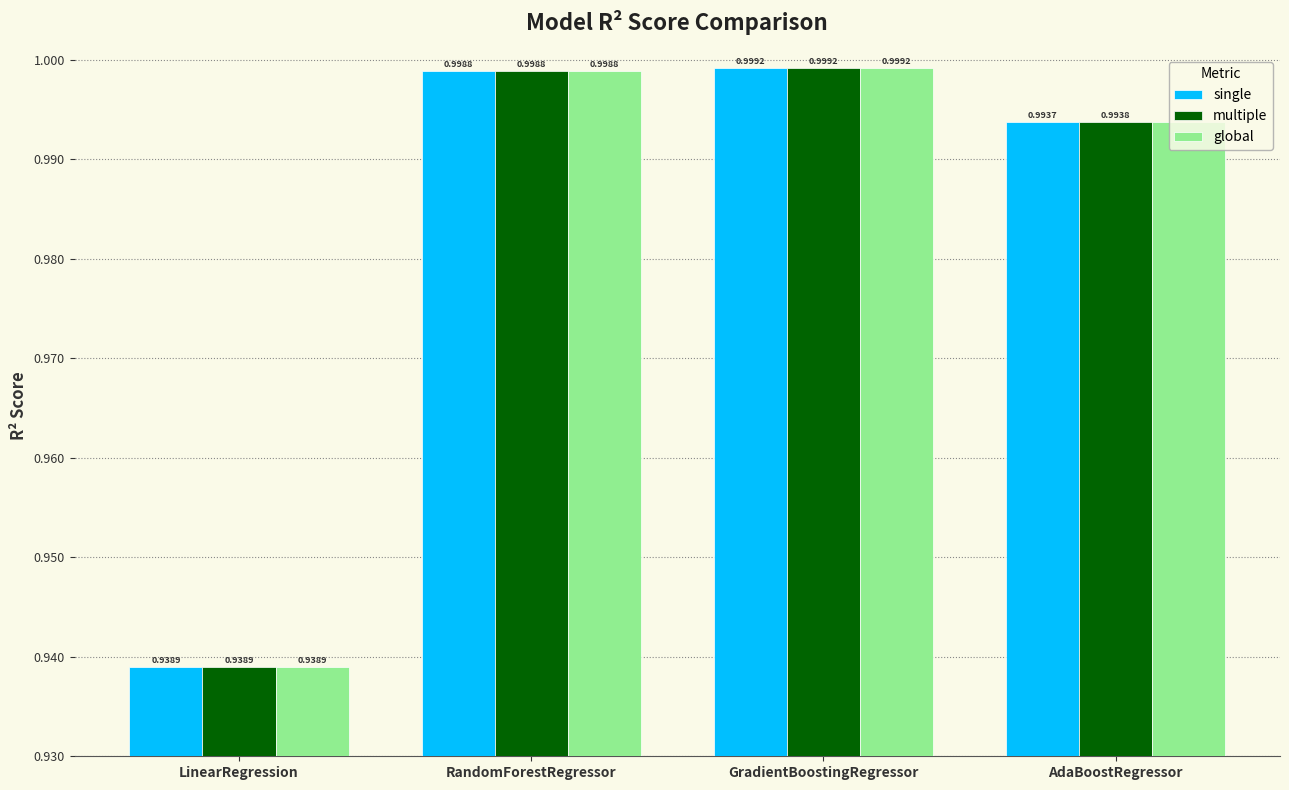

What is the sum of all multiple values?

3.9